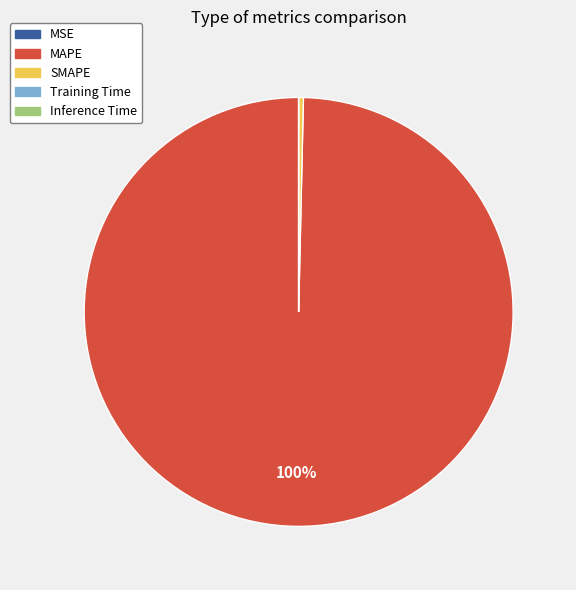

Is it true that SMAPE is 0% of the pie?

True